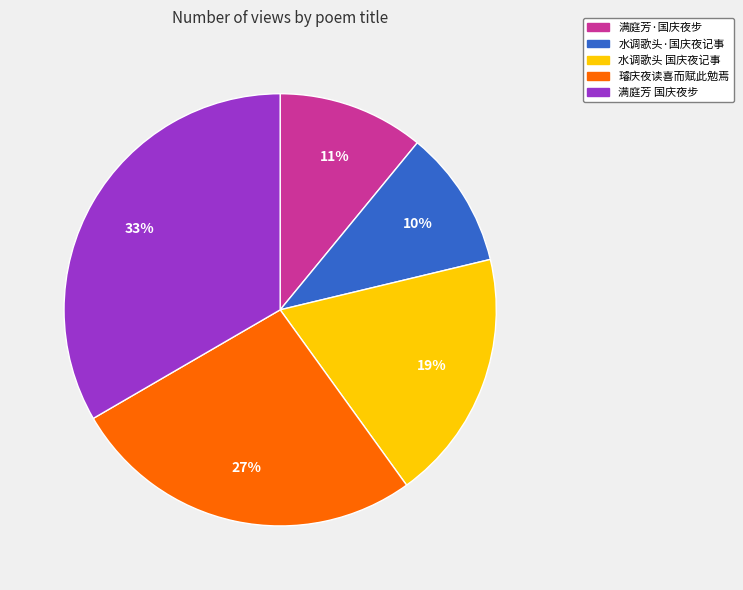

To the nearest percent, what portion does 水调歌头 国庆夜记事 represent?

19%